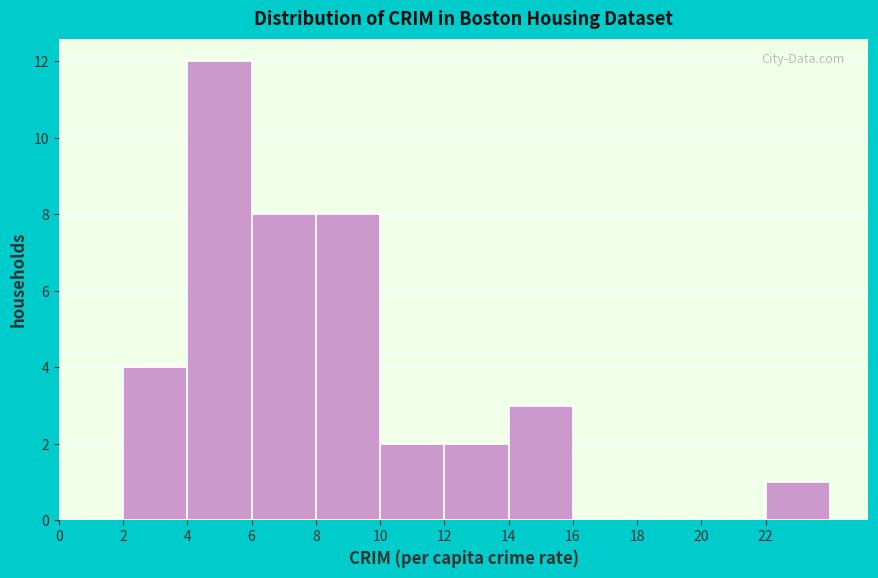

Reading left to right, transcribe this chart: for each bar, give the range it covers on the x-axis and its height. The values are not printed on the chart, so give them approximately, as read against the axis.

0 to 2: 0
2 to 4: 4
4 to 6: 12
6 to 8: 8
8 to 10: 8
10 to 12: 2
12 to 14: 2
14 to 16: 3
16 to 18: 0
18 to 20: 0
20 to 22: 0
22 to 24: 1